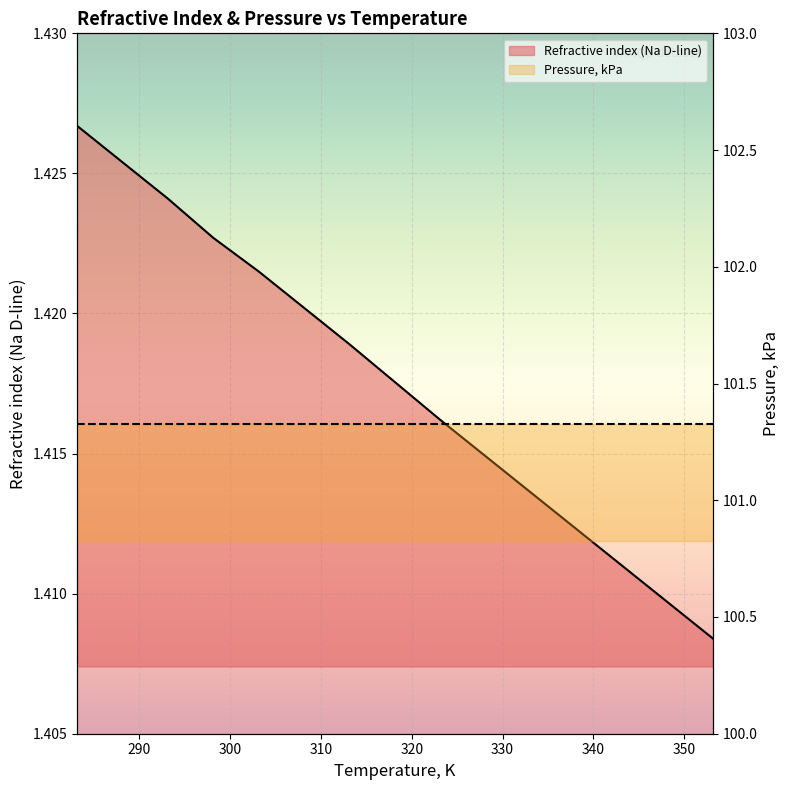

The value at 298.15 is 1.4. True or false?

True